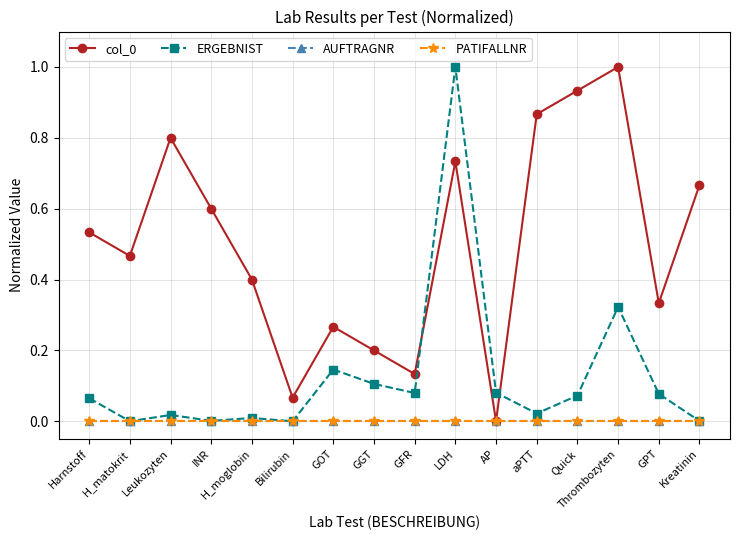

What is the highest value of the col_0 series?

1.0